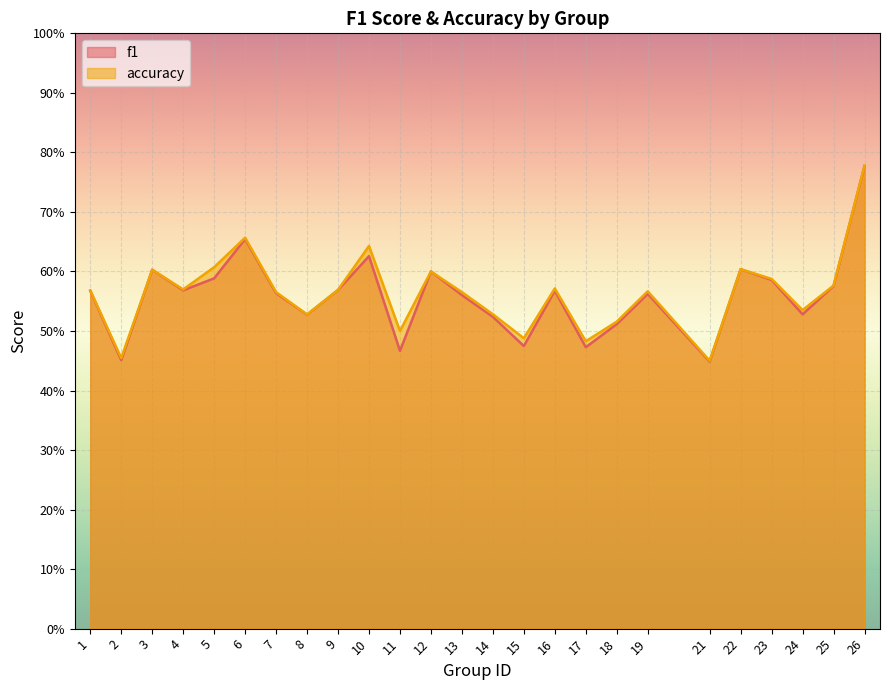

List the labels in order of f1 value, largest first.

26, 6, 10, 22, 3, 12, 5, 23, 25, 9, 4, 1, 16, 7, 19, 13, 24, 8, 14, 18, 15, 17, 11, 2, 21